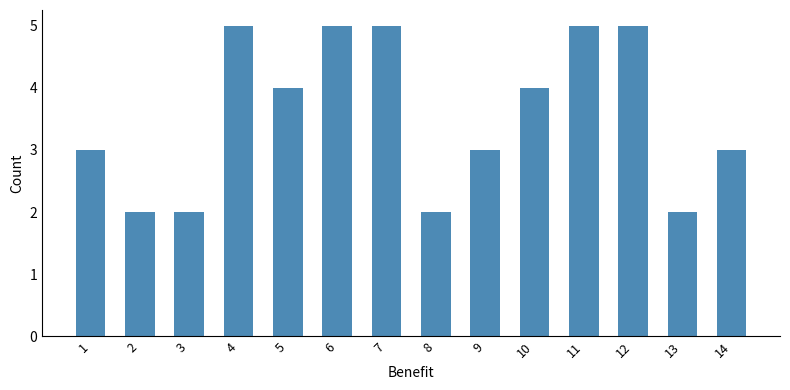

What is the smallest value displayed?

2